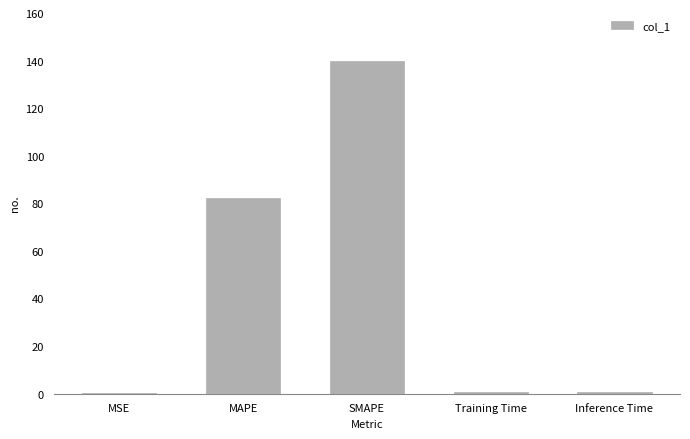

Are the bars horizontal?

No